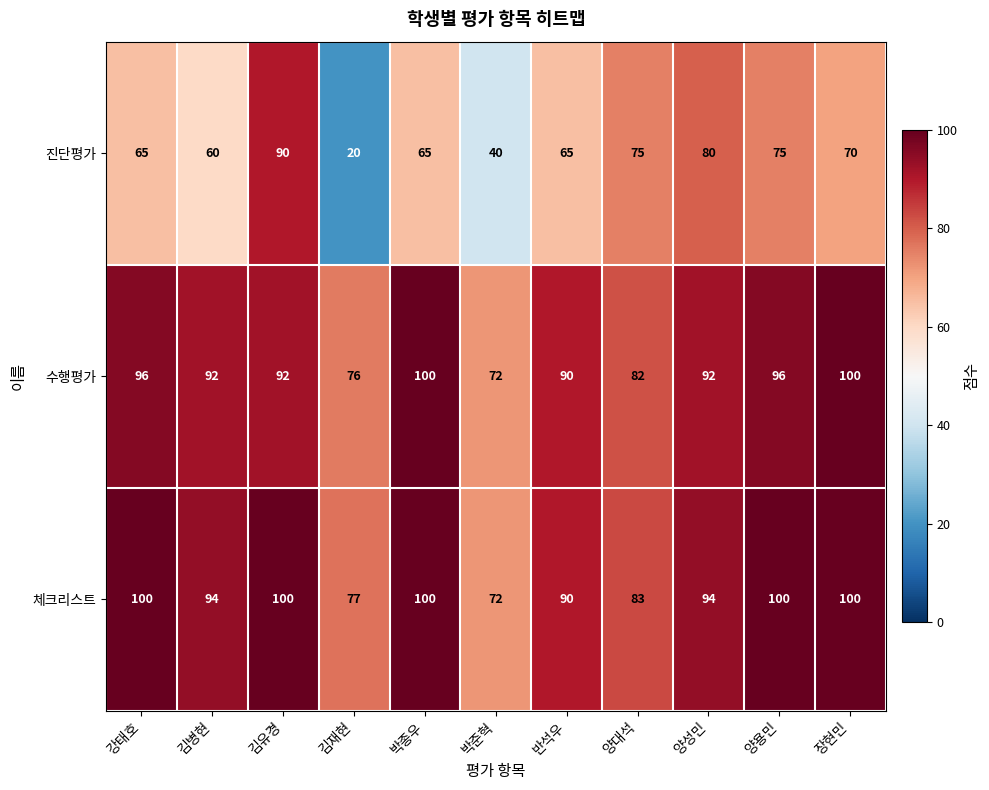

What is the approximate value of 수행평가 at 김재현?

76